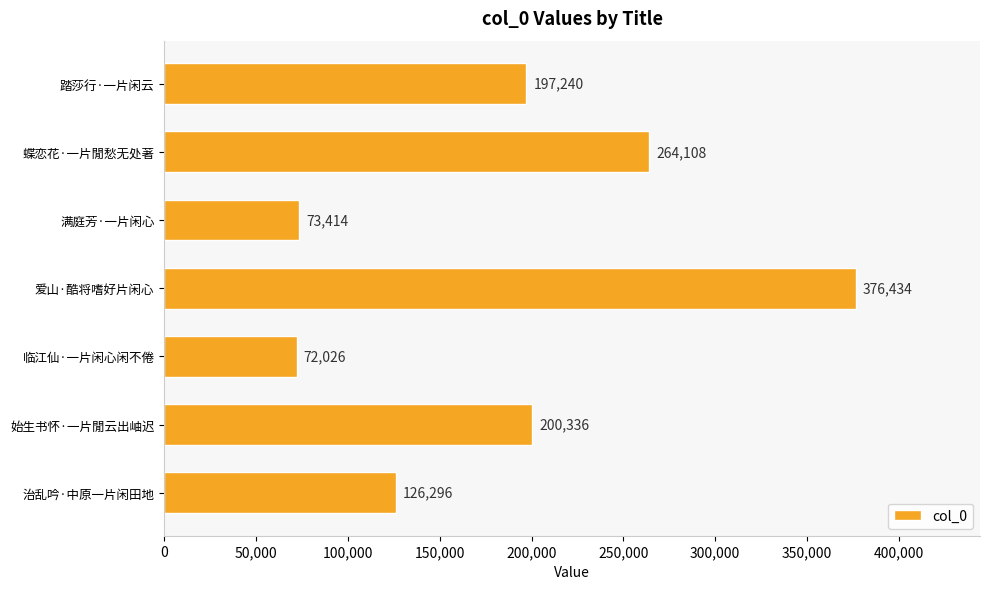

What is the minimum value shown in the chart?

72026